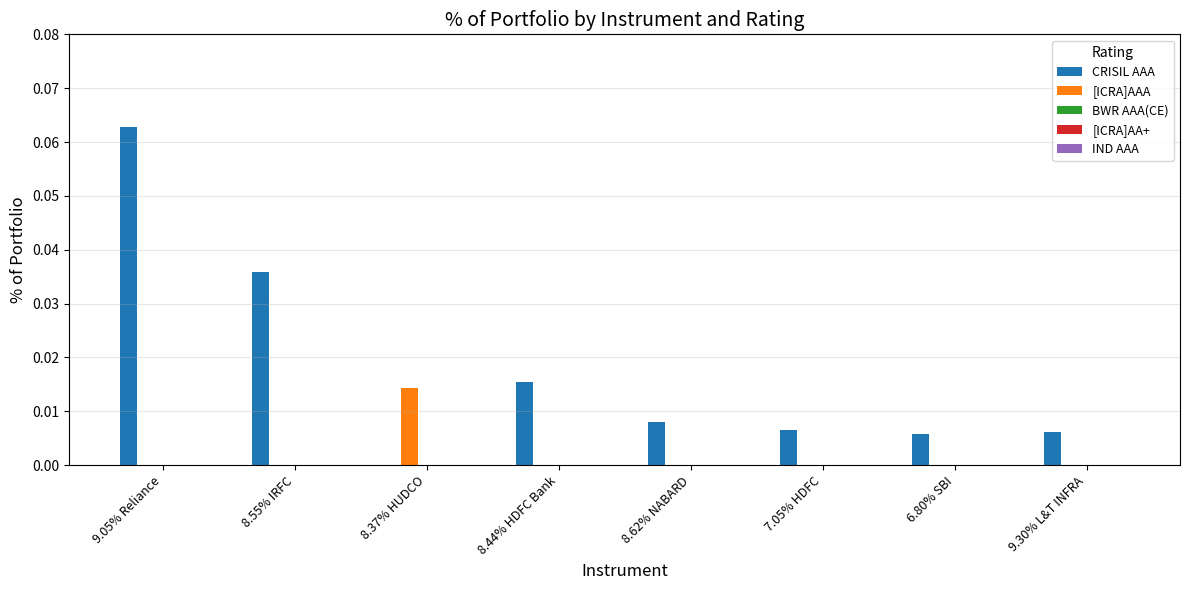

The [ICRA]AAA series shows 0.0 at 9.30% L&T INFRA. True or false?

True